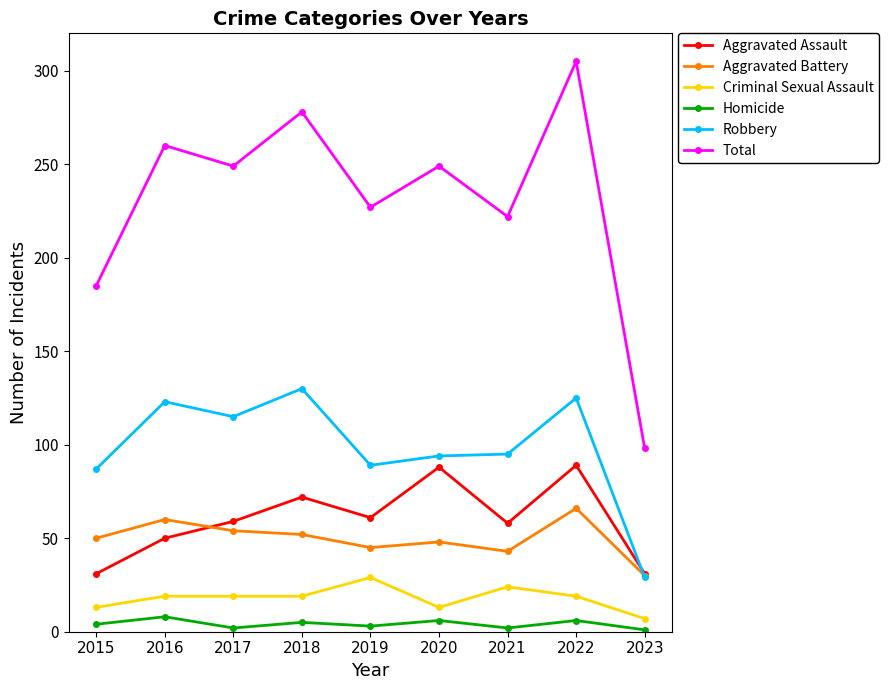

List the series in order of their peak value, highest first.

Total, Robbery, Aggravated Assault, Aggravated Battery, Criminal Sexual Assault, Homicide